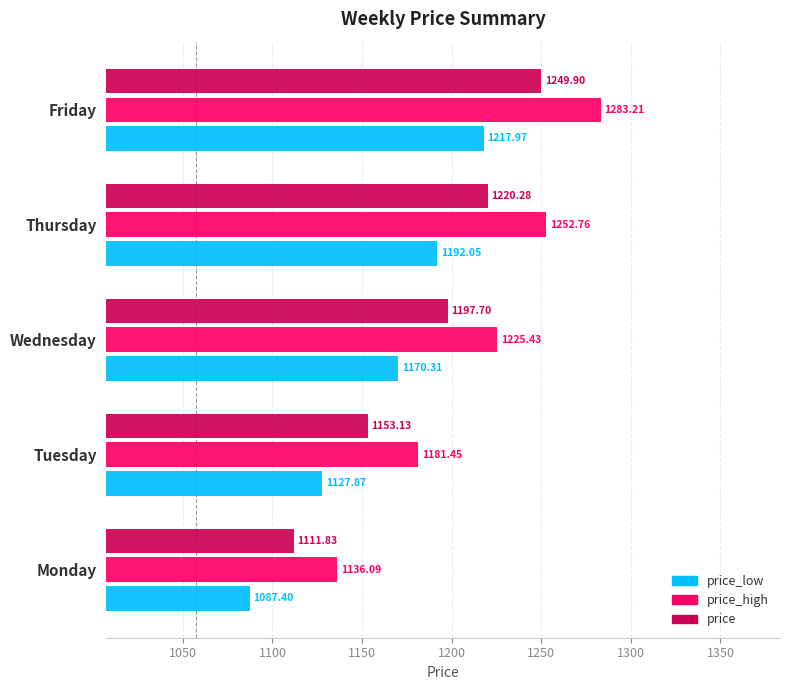

What is the lowest value of the price_low series?

1087.4